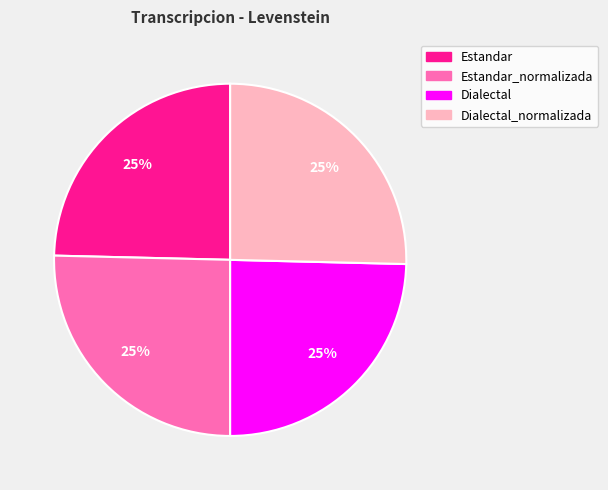

Is there a majority slice in this chart?

No